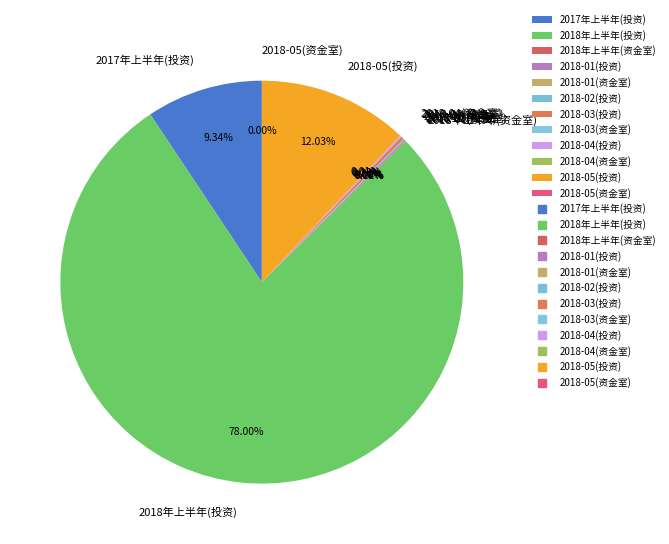

Does any single category account for the majority?

Yes